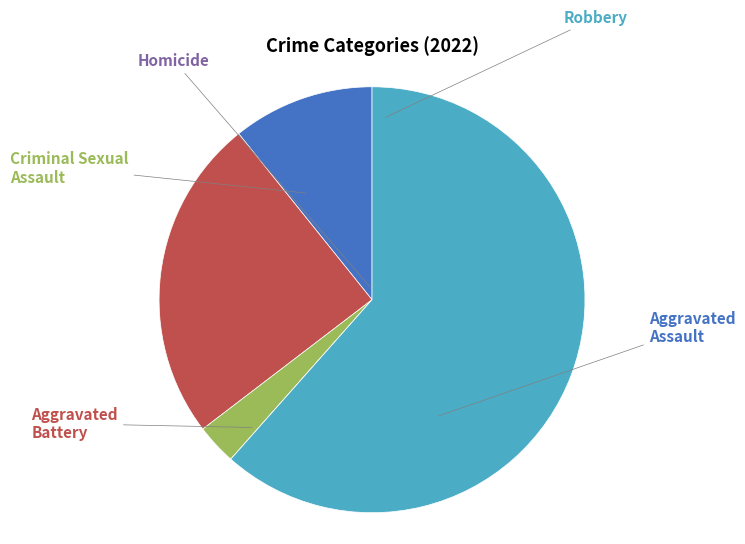

To the nearest percent, what percentage of the pie is Criminal Sexual Assault?

3%